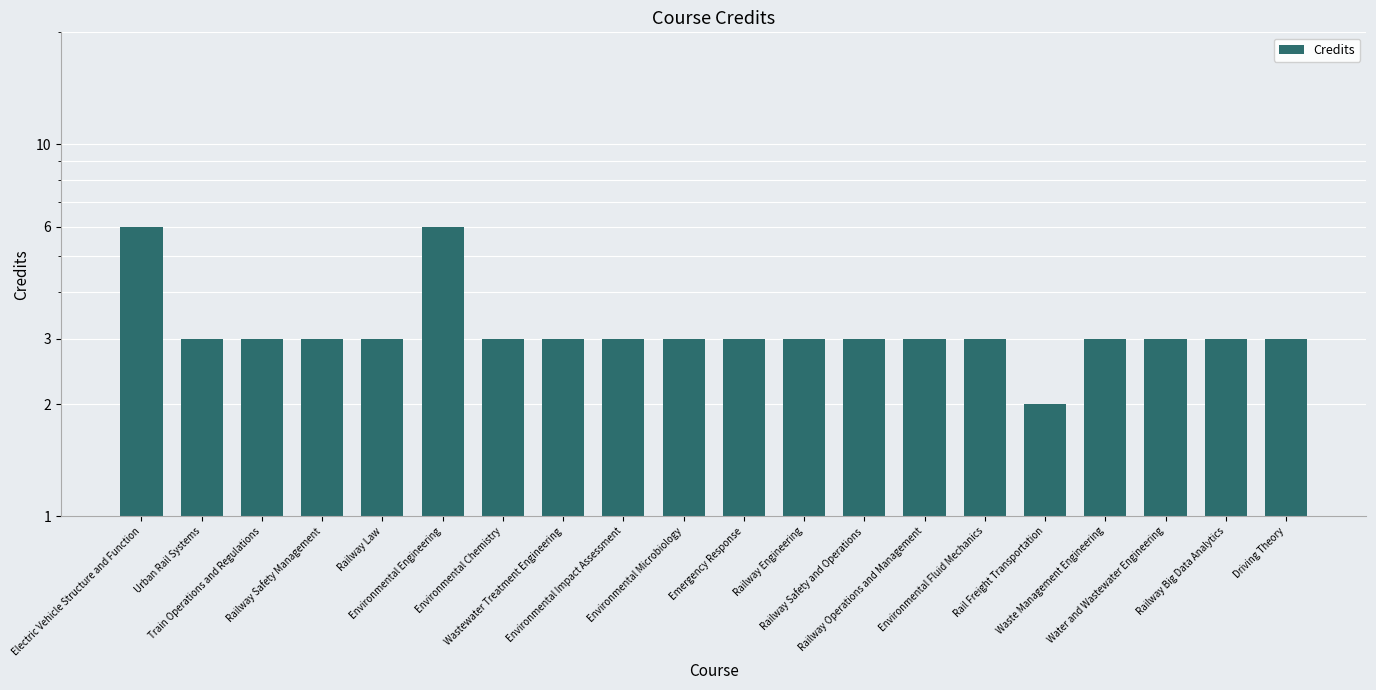

How many categories are shown in the chart?

20